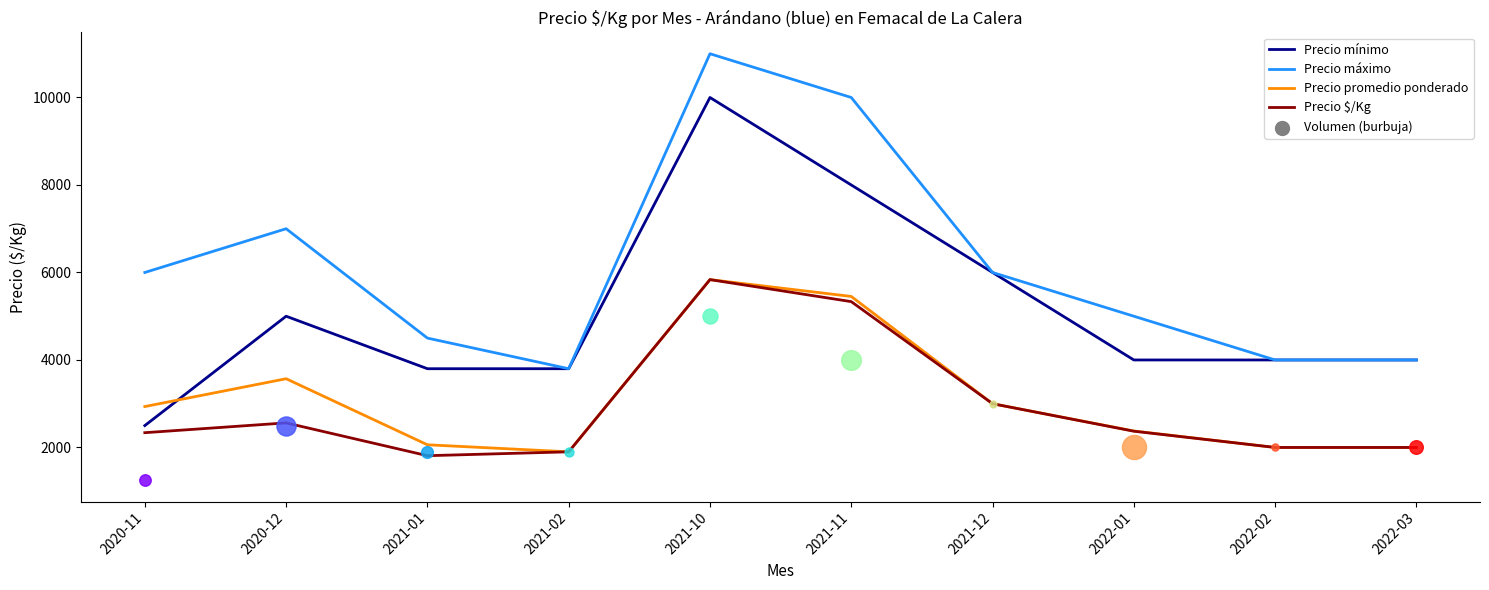

Which series contains the lowest Y value?

Precio $/Kg